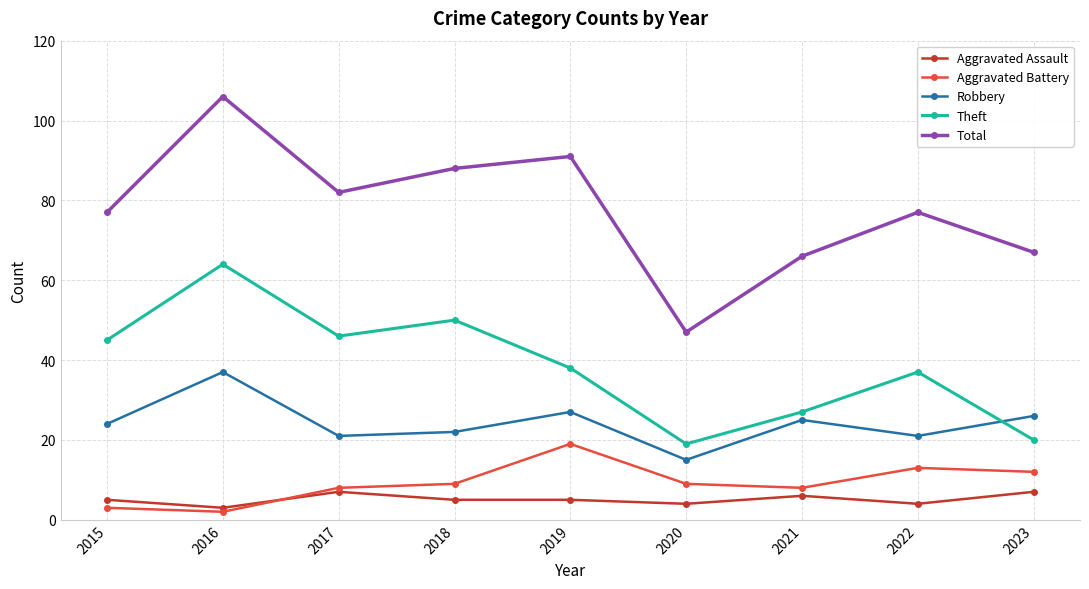

Where is the first local minimum for Total?

2017